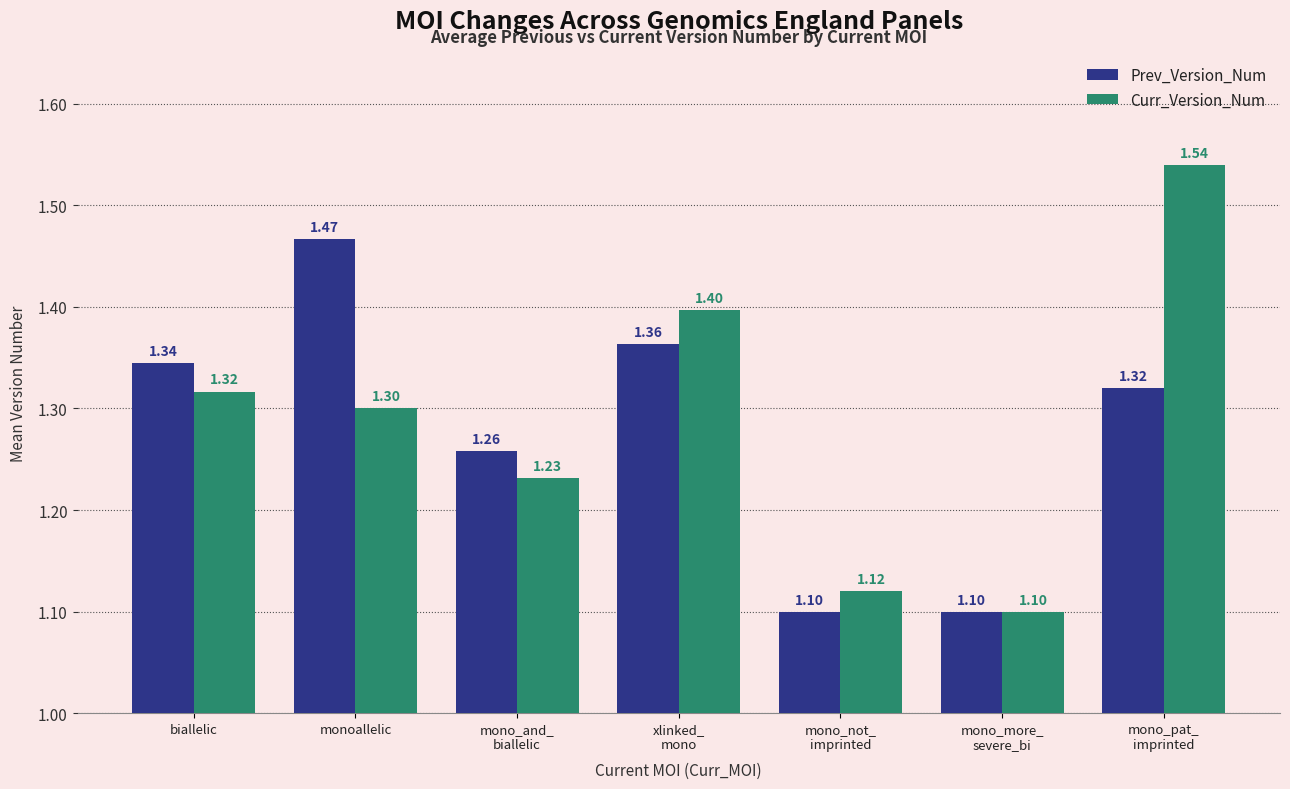

List the labels in order of Curr_Version_Num value, largest first.

mono_pat_
imprinted, xlinked_
mono, biallelic, monoallelic, mono_and_
biallelic, mono_not_
imprinted, mono_more_
severe_bi